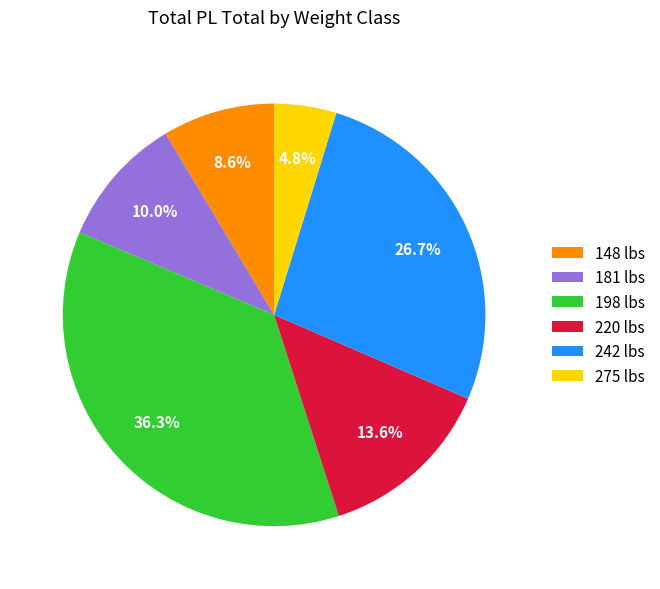

Count the number of slices in the pie.

6